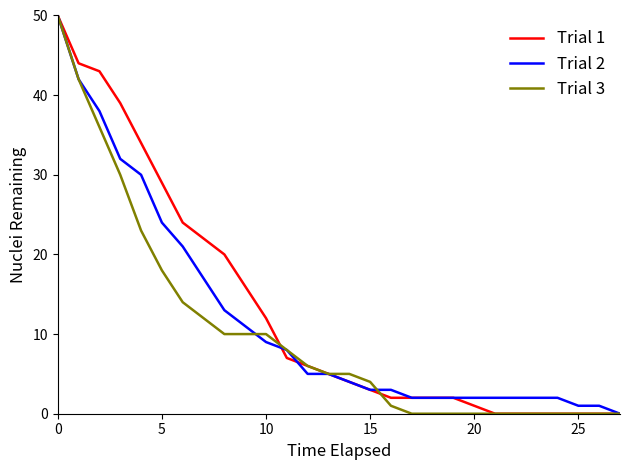

What is the sum of all Trial 2 values?

333